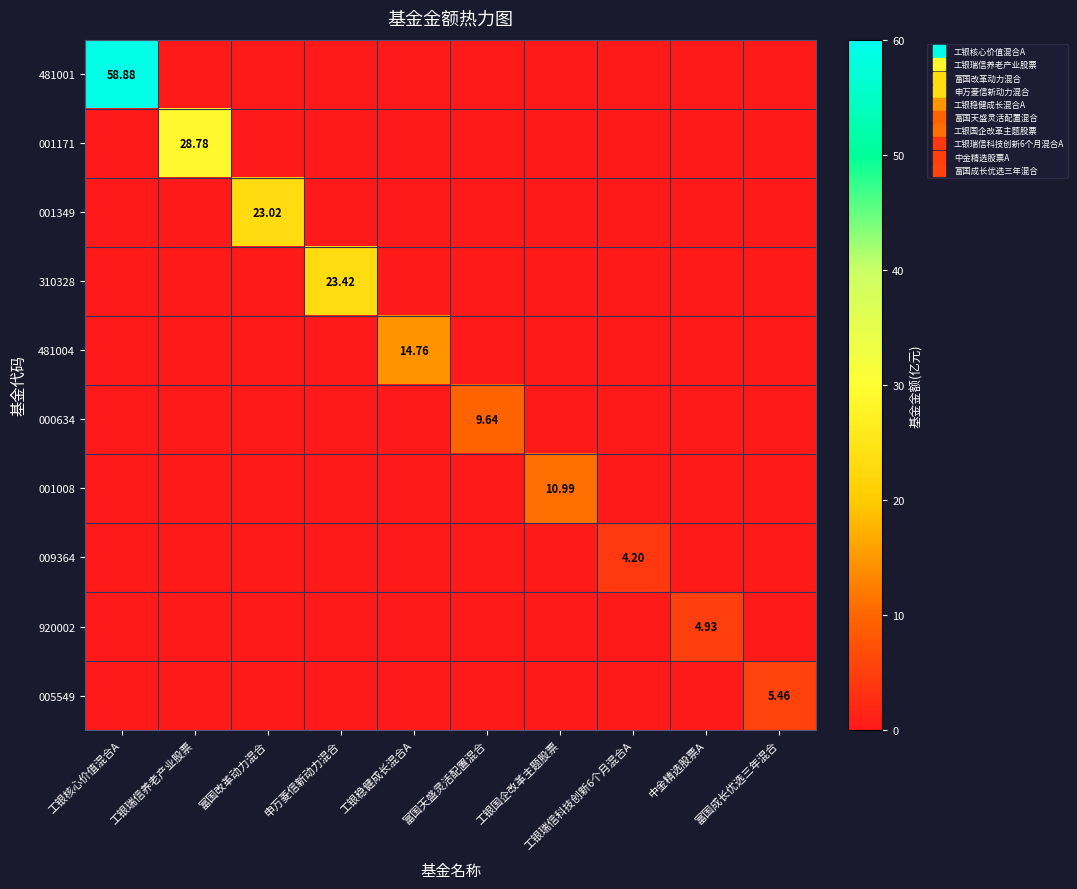

List the series in order of their peak value, lowest first.

009364, 920002, 005549, 000634, 001008, 481004, 001349, 310328, 001171, 481001